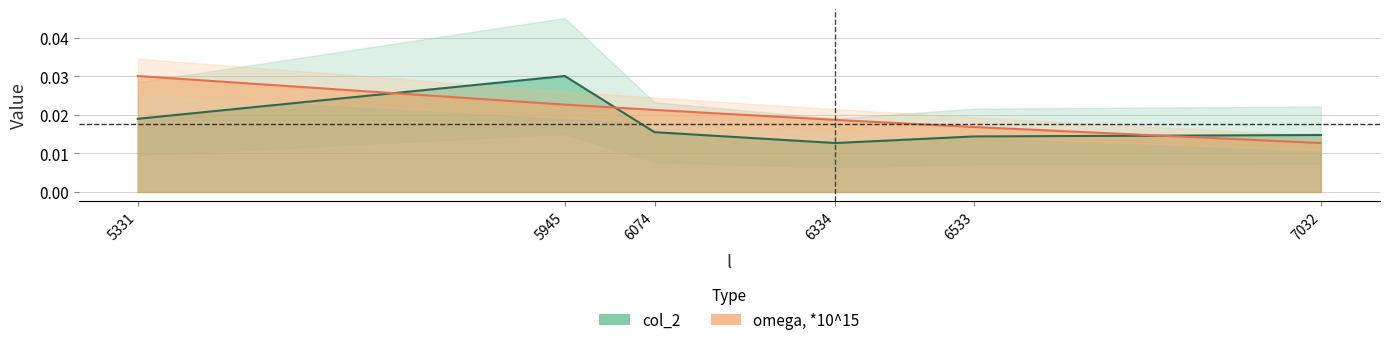

True or false: omega, *10^15 and col_2 intersect in this chart.

True